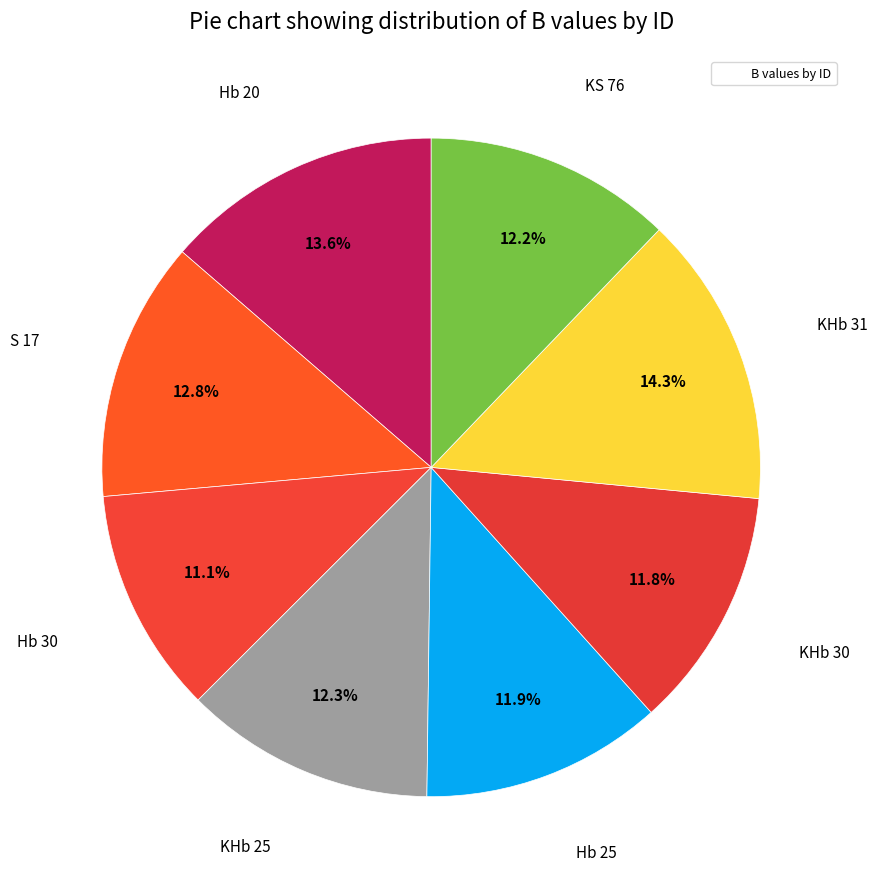

How many slices are in this pie chart?

8